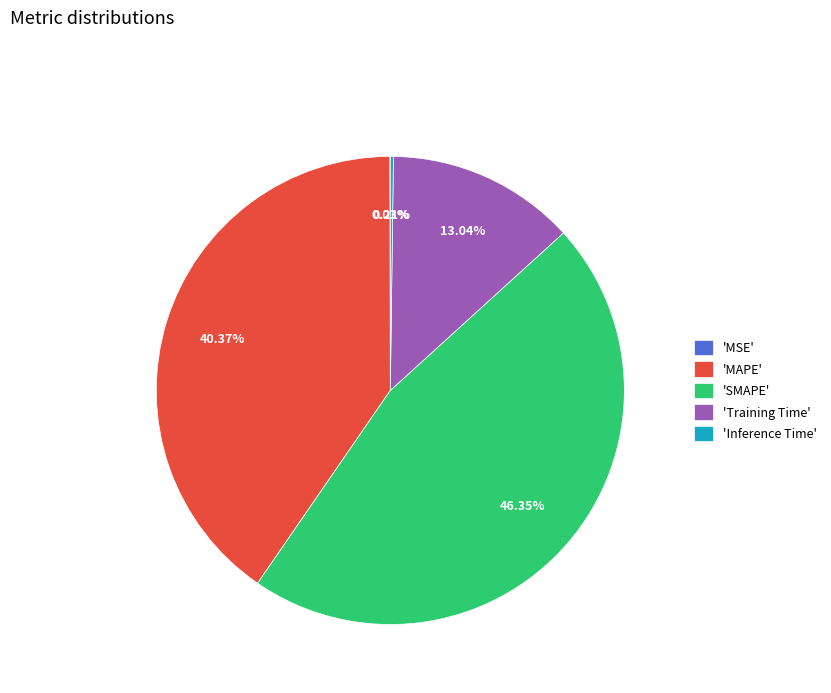

What is the largest slice in the pie chart?

'SMAPE'